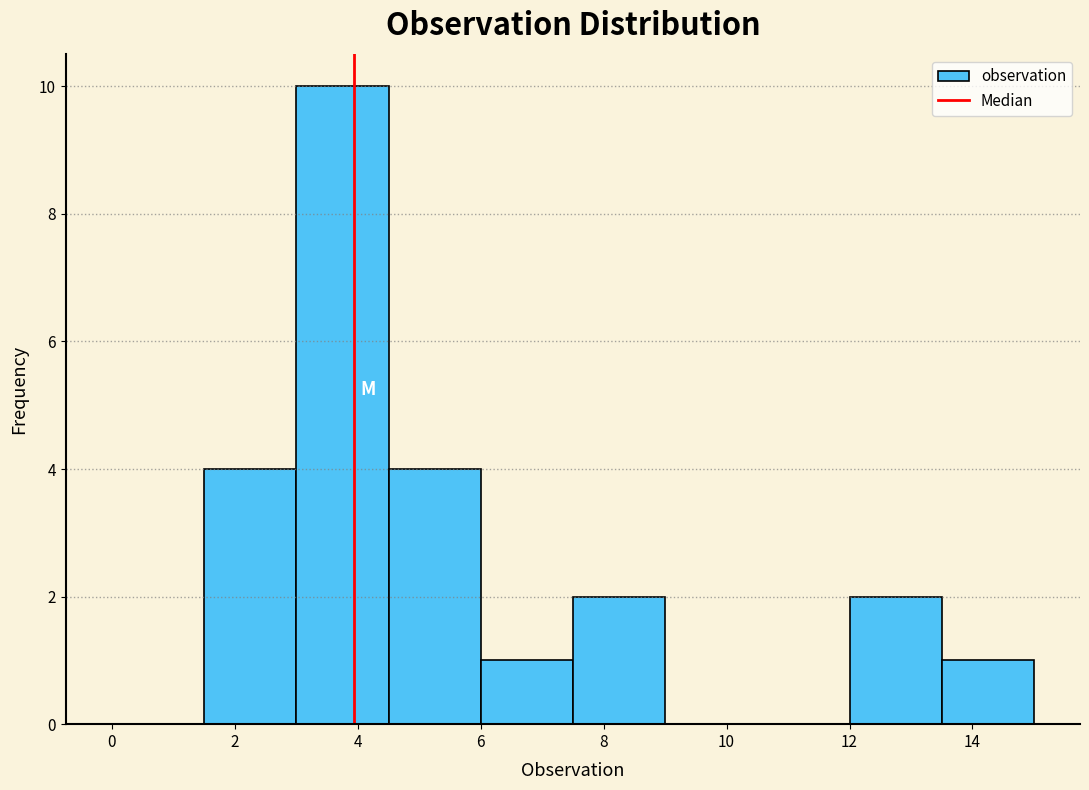

How tall is the bar that spans 3.0 to 4.5 on the x-axis? Neither the bar edges nor the heights are printed on the chart, so give them approximately, as read against the axes.

10